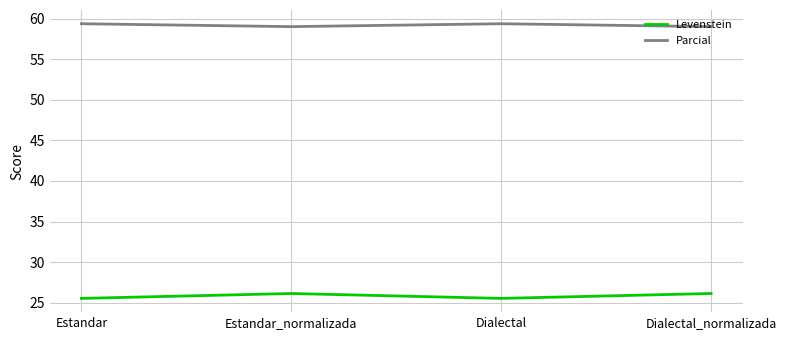

What is the difference between the maximum and minimum values in the Parcial series?

0.4